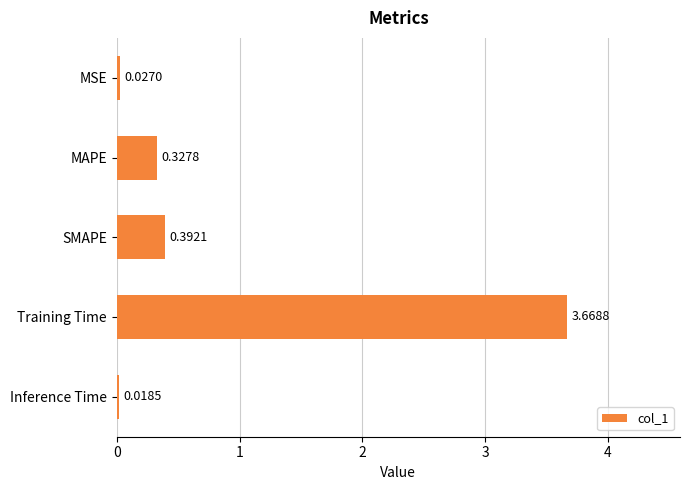

Which label corresponds to the smallest value in the chart?

Inference Time